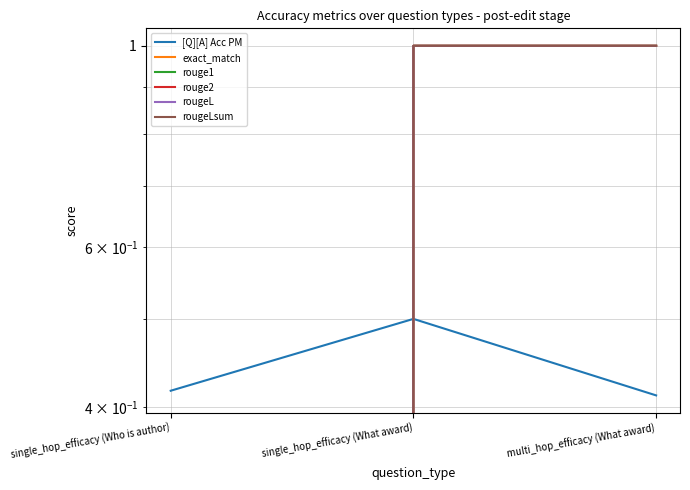

What is the label of the 3rd point from the left?

multi_hop_efficacy (What award)